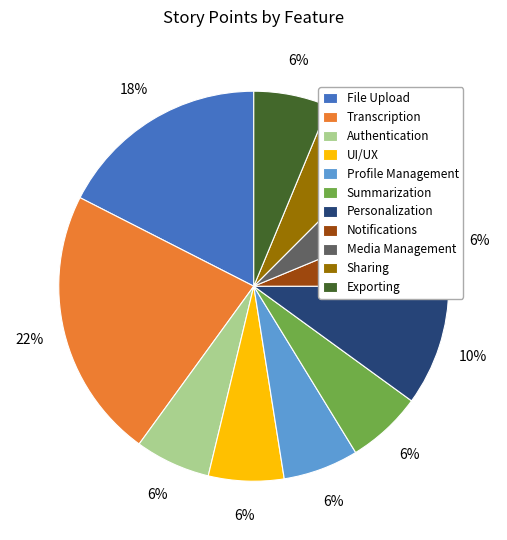

How many slices are in this pie chart?

11